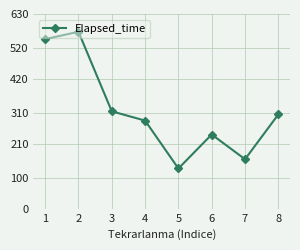

Which category has the highest value across all series?

2